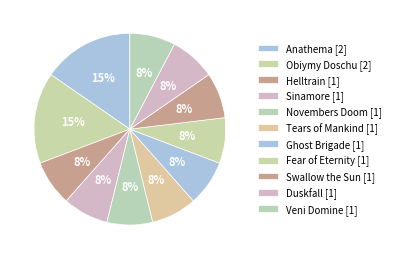

What is the ratio of the value at Swallow the Sun to the value at Helltrain?

1.0